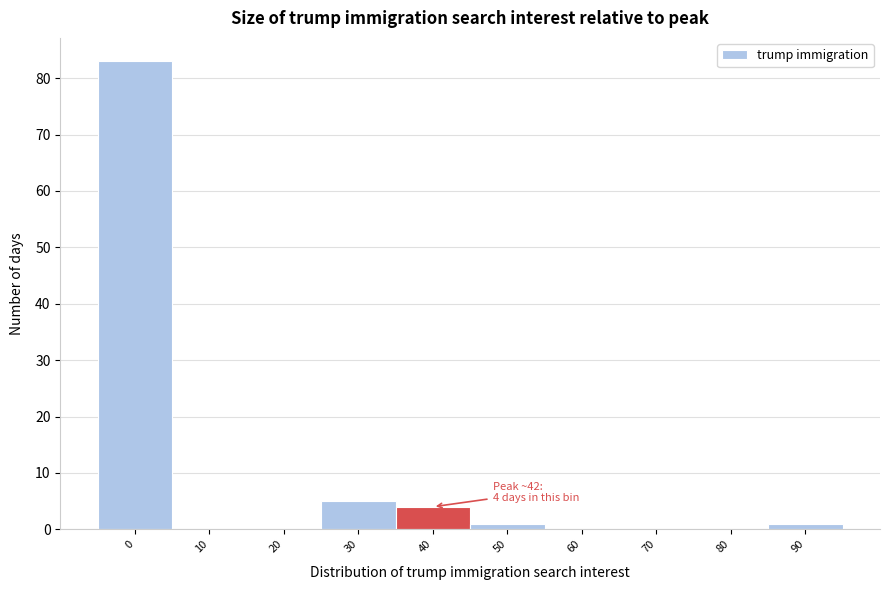

Reading right to left, what are all the values shown in this chart?

90=1	80=0	70=0	60=0	50=1	40=4	30=5	20=0	10=0	0=83